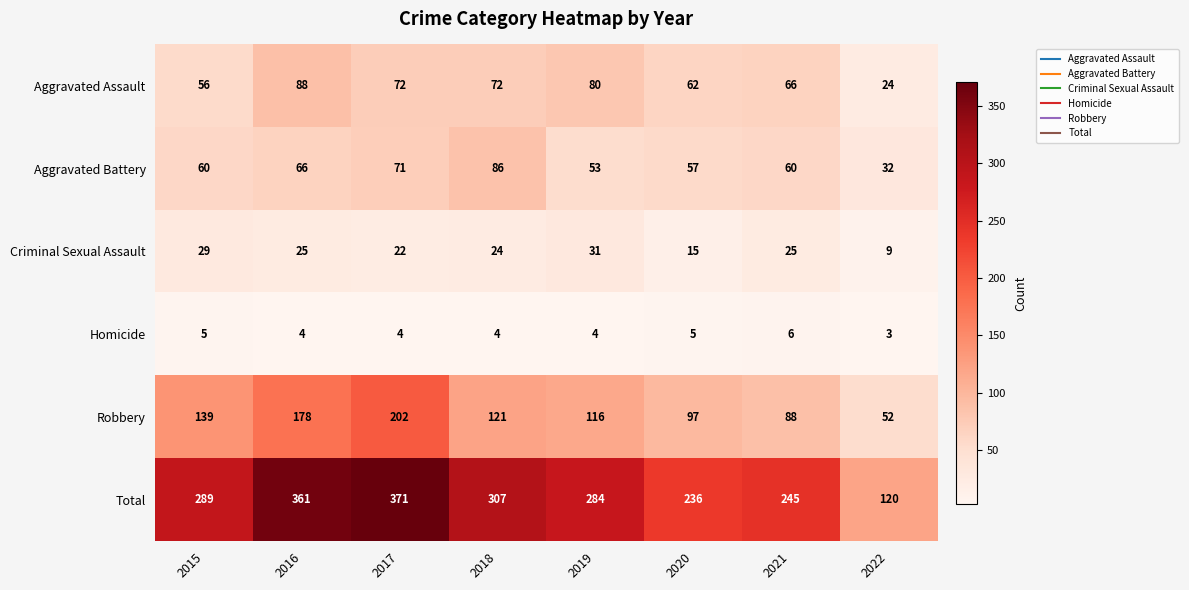

The Robbery series shows 121 at 2018. True or false?

True